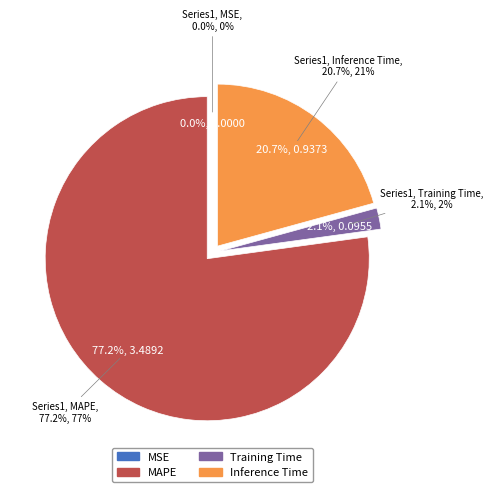

Which slice is the largest?

MAPE